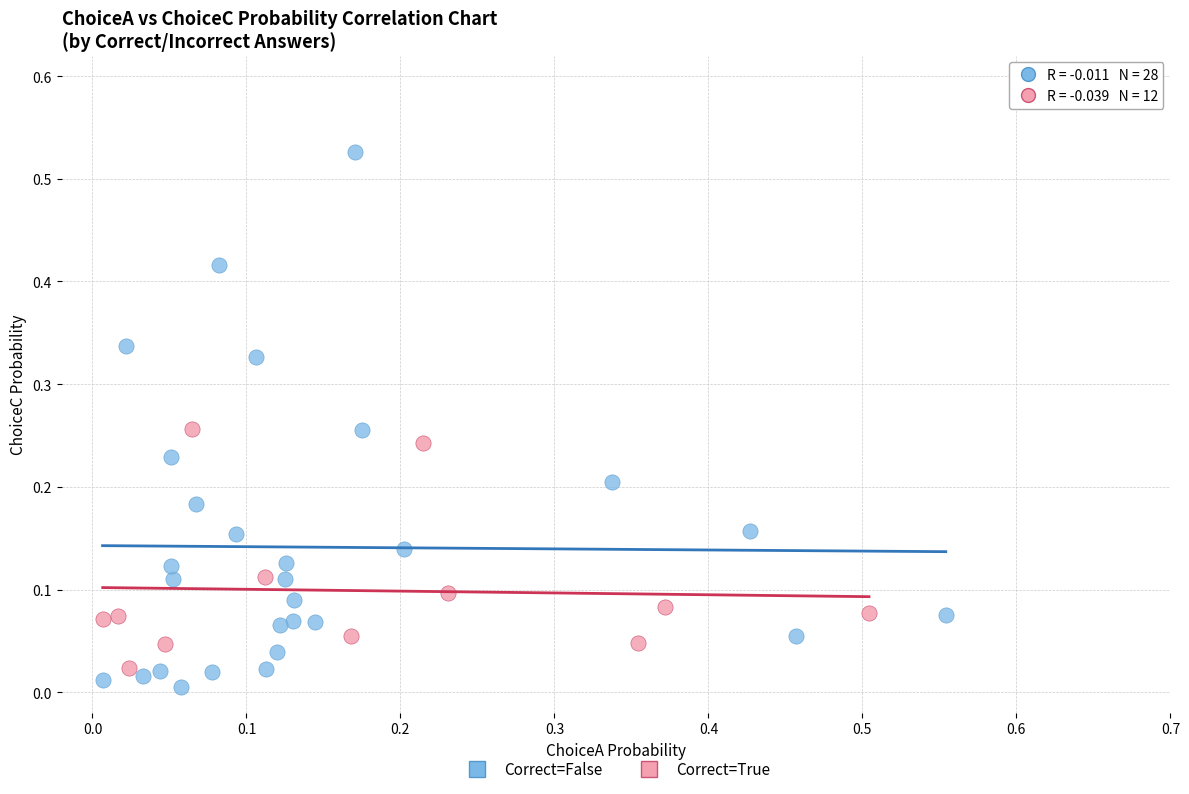

Which series has the widest spread of Y values?

Correct=False